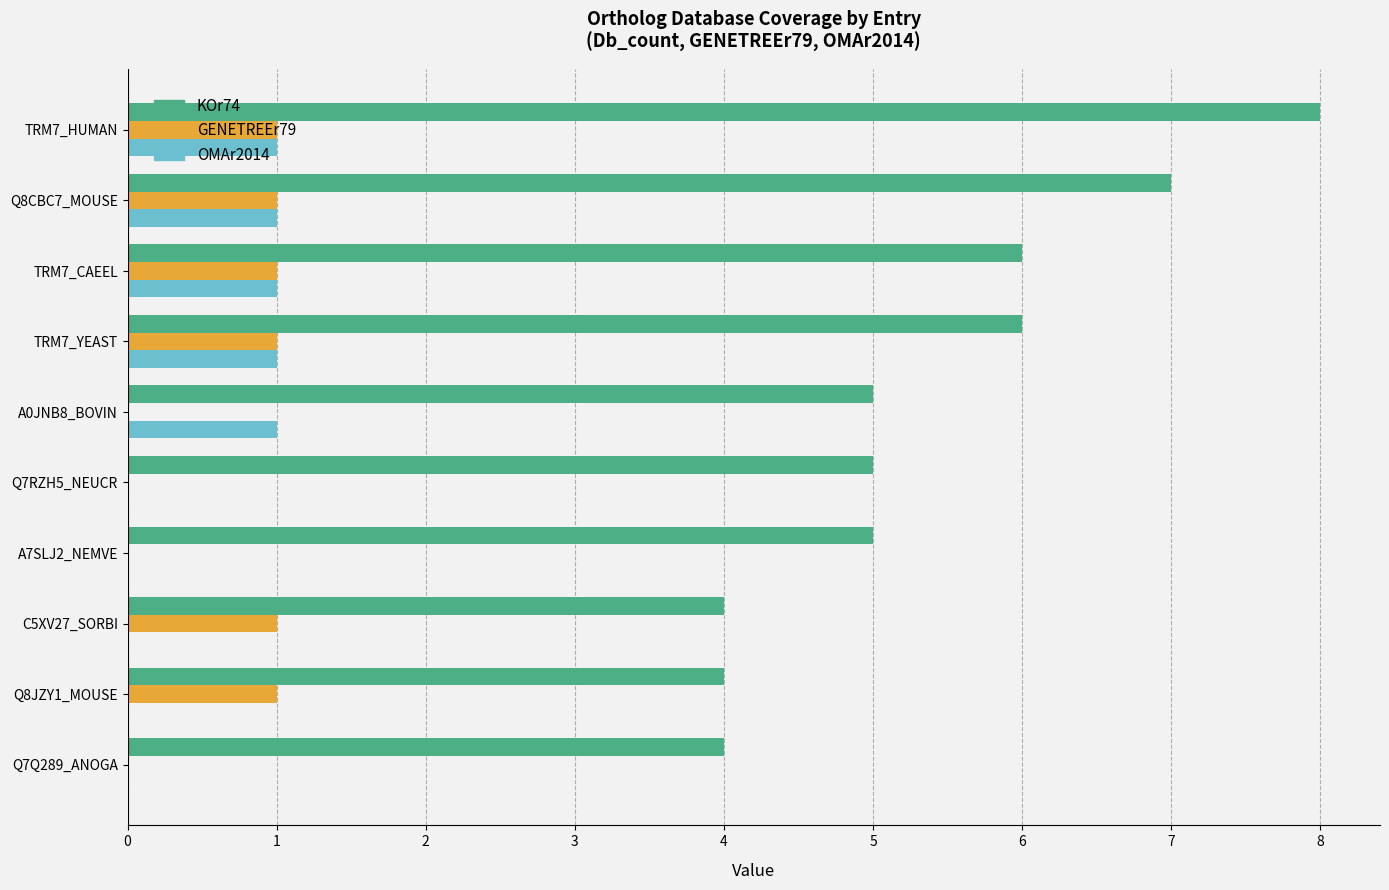

The value of OMAr2014 at Q8CBC7_MOUSE is 0. True or false?

False